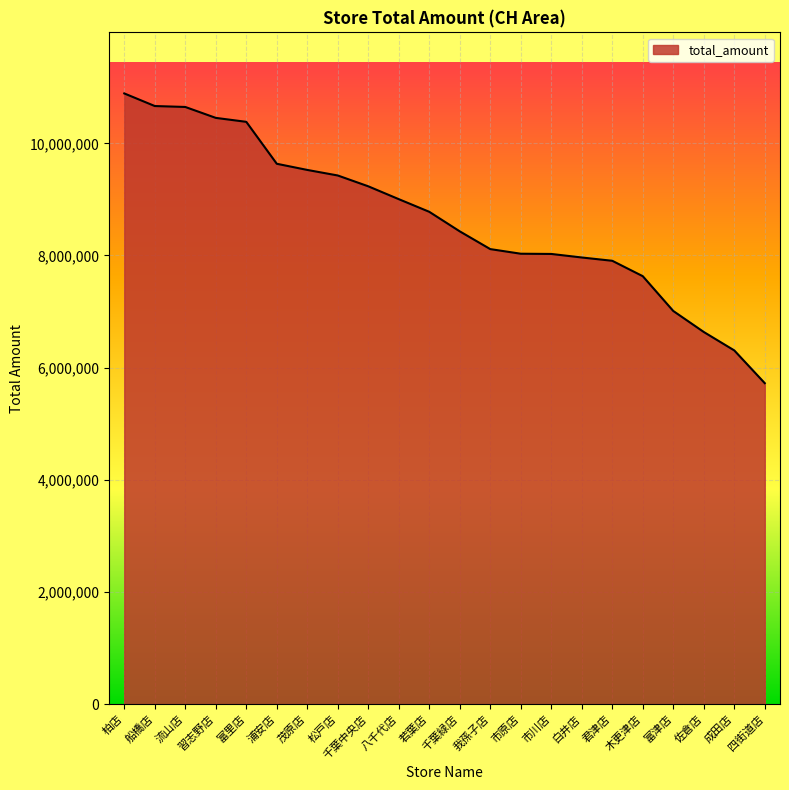

What is the difference between the values at 四街道店 and 佐倉店?

912624